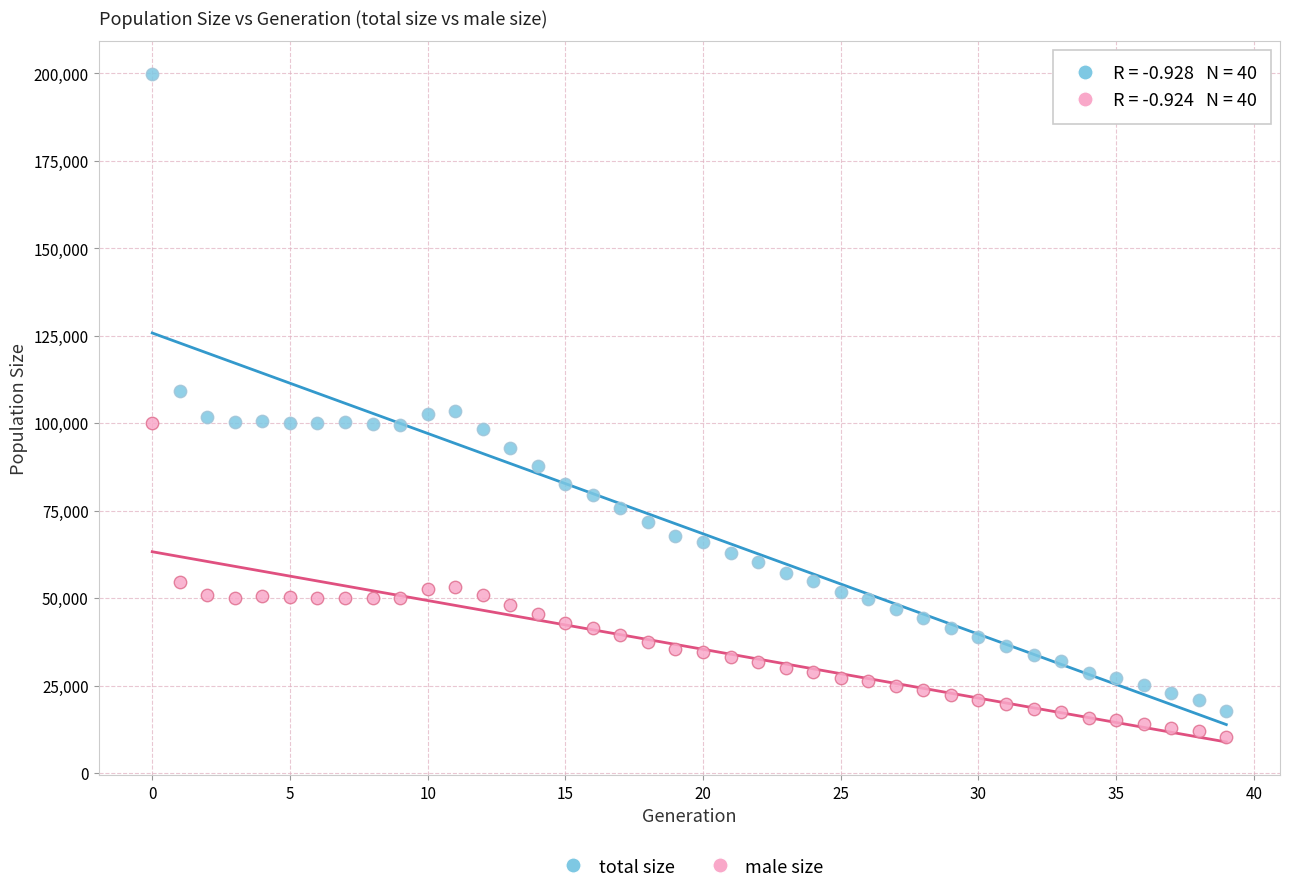

Which series reaches the maximum Y coordinate?

total size